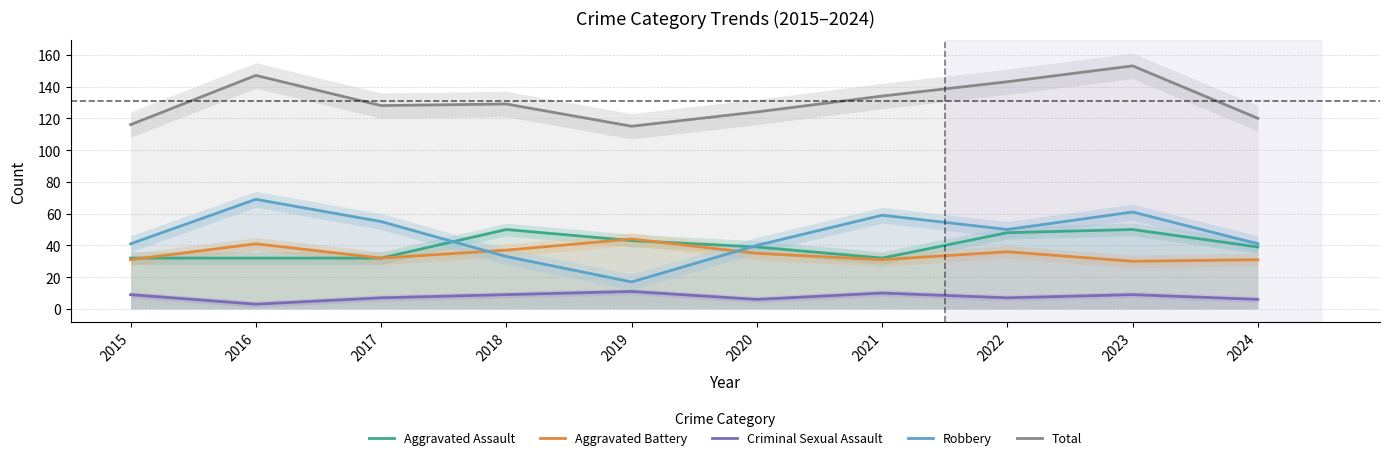

How many Total values are between 120 and 143?

6